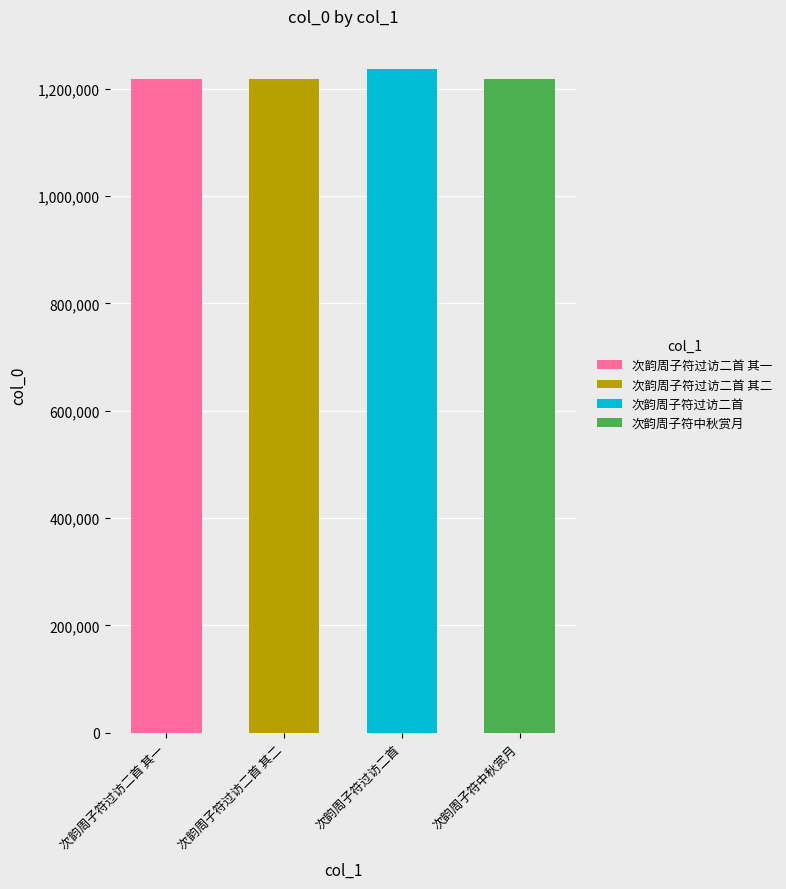

The chart shows a value of 1793283 at 次韵周子符中秋赏月. True or false?

False